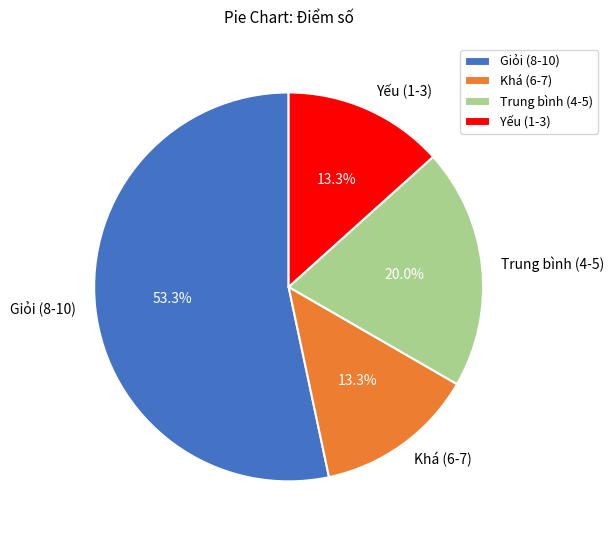

Which has a higher value, Giỏi (8-10) or Khá (6-7)?

Giỏi (8-10)